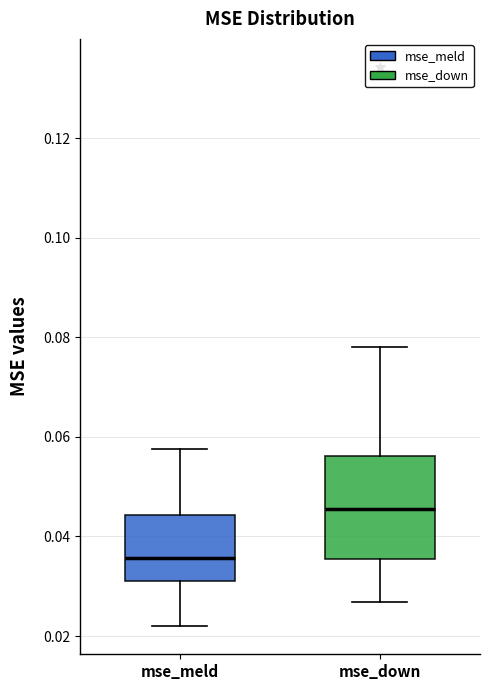

Reading left to right, read every box against the y-axis: the position of its median line, the range the box covers, and the ends of its whiskers. The values are not printed on the chart, so give them approximately, as read against the axis.

mse_meld: median 0.036, box 0.032 to 0.044, whiskers 0.022 to 0.058
mse_down: median 0.046, box 0.036 to 0.056, whiskers 0.026 to 0.078